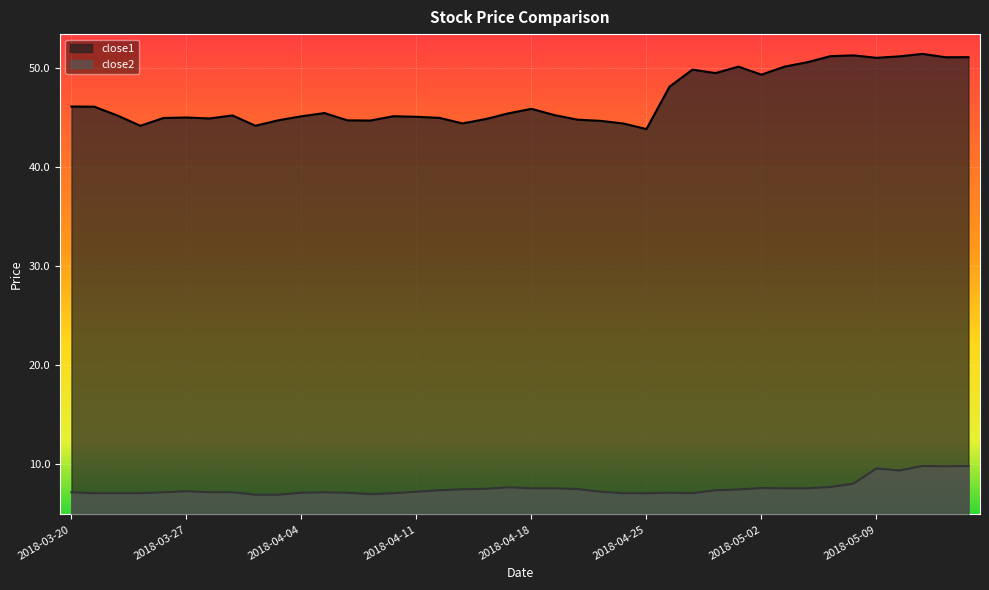

Which has a higher value, 2018-04-05 or 2018-03-27?

2018-04-05